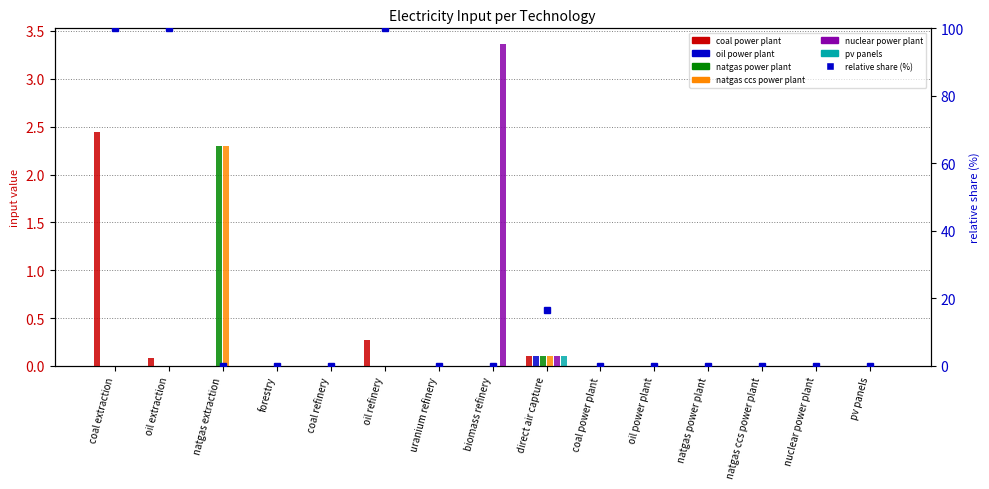

What is the difference between the coal power plant values at pv panels and oil extraction?

0.1